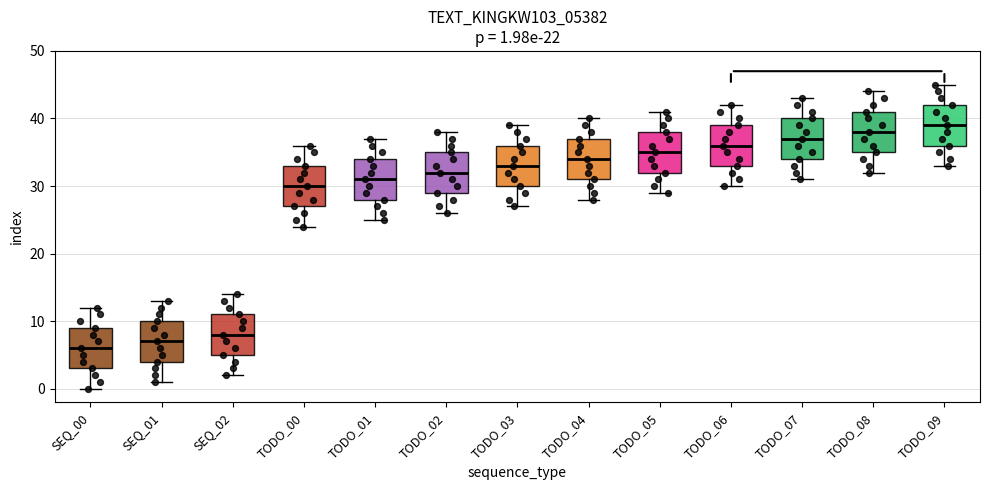

Which box has the lowest median line?

SEQ_00